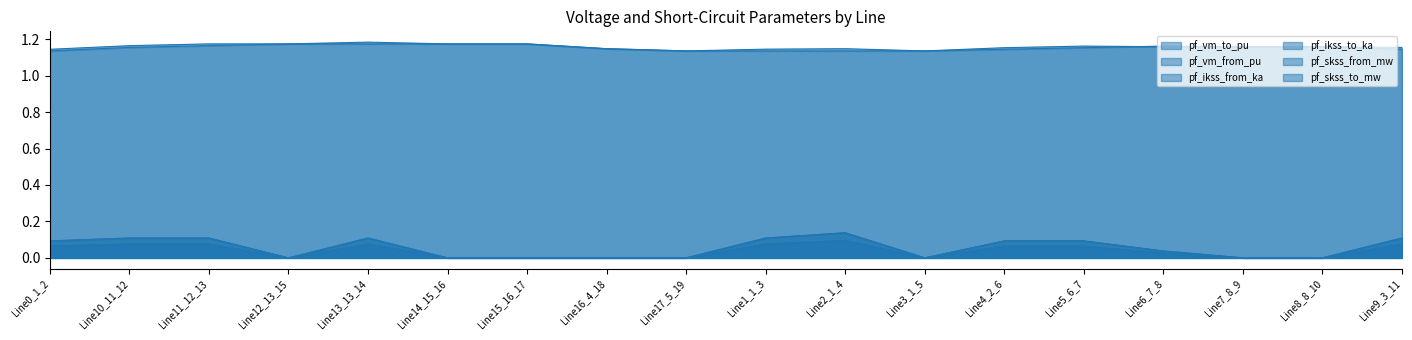

Reading left to right, what are all the values shown in this chart?

pf_vm_to_pu: Line0_1_2=1.1	Line10_11_12=1.2	Line11_12_13=1.2	Line12_13_15=1.2	Line13_13_14=1.2	Line14_15_16=1.2	Line15_16_17=1.2	Line16_4_18=1.1	Line17_5_19=1.1	Line1_1_3=1.1	Line2_1_4=1.1	Line3_1_5=1.1	Line4_2_6=1.2	Line5_6_7=1.2	Line6_7_8=1.2	Line7_8_9=1.2	Line8_8_10=1.2	Line9_3_11=1.2
pf_vm_from_pu: Line0_1_2=1.1	Line10_11_12=1.2	Line11_12_13=1.2	Line12_13_15=1.2	Line13_13_14=1.2	Line14_15_16=1.2	Line15_16_17=1.2	Line16_4_18=1.1	Line17_5_19=1.1	Line1_1_3=1.1	Line2_1_4=1.1	Line3_1_5=1.1	Line4_2_6=1.1	Line5_6_7=1.2	Line6_7_8=1.2	Line7_8_9=1.2	Line8_8_10=1.2	Line9_3_11=1.1
pf_ikss_from_ka: Line0_1_2=0.1	Line10_11_12=0.1	Line11_12_13=0.1	Line12_13_15=0.0	Line13_13_14=0.1	Line14_15_16=0.0	Line15_16_17=0.0	Line16_4_18=0.0	Line17_5_19=0.0	Line1_1_3=0.1	Line2_1_4=0.1	Line3_1_5=0.0	Line4_2_6=0.1	Line5_6_7=0.1	Line6_7_8=0.0	Line7_8_9=0.0	Line8_8_10=0.0	Line9_3_11=0.1
pf_ikss_to_ka: Line0_1_2=0.1	Line10_11_12=0.1	Line11_12_13=0.1	Line12_13_15=0.0	Line13_13_14=0.1	Line14_15_16=0.0	Line15_16_17=0.0	Line16_4_18=0.0	Line17_5_19=0.0	Line1_1_3=0.1	Line2_1_4=0.1	Line3_1_5=0.0	Line4_2_6=0.1	Line5_6_7=0.1	Line6_7_8=0.0	Line7_8_9=0.0	Line8_8_10=0.0	Line9_3_11=0.1
pf_skss_from_mw: Line0_1_2=0.1	Line10_11_12=0.1	Line11_12_13=0.1	Line12_13_15=0.0	Line13_13_14=0.1	Line14_15_16=0.0	Line15_16_17=0.0	Line16_4_18=0.0	Line17_5_19=0.0	Line1_1_3=0.1	Line2_1_4=0.1	Line3_1_5=0.0	Line4_2_6=0.1	Line5_6_7=0.1	Line6_7_8=0.0	Line7_8_9=0.0	Line8_8_10=0.0	Line9_3_11=0.1
pf_skss_to_mw: Line0_1_2=0.1	Line10_11_12=0.1	Line11_12_13=0.1	Line12_13_15=0.0	Line13_13_14=0.1	Line14_15_16=0.0	Line15_16_17=0.0	Line16_4_18=0.0	Line17_5_19=0.0	Line1_1_3=0.1	Line2_1_4=0.1	Line3_1_5=0.0	Line4_2_6=0.1	Line5_6_7=0.1	Line6_7_8=0.0	Line7_8_9=0.0	Line8_8_10=0.0	Line9_3_11=0.1